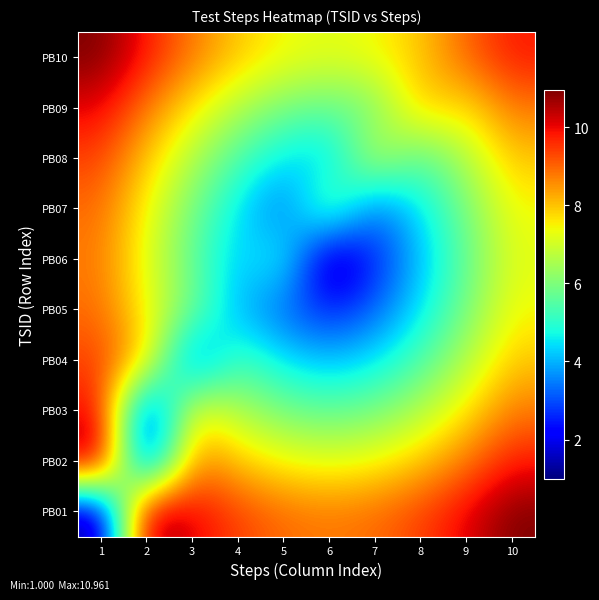

Which series has the largest range (max minus min)?

PB01